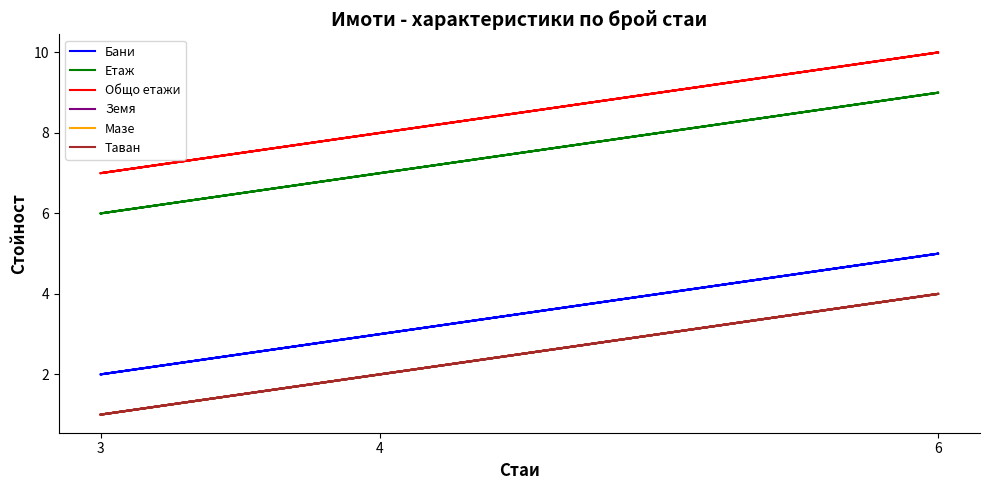

At which category does Таван reach its first local peak?

6